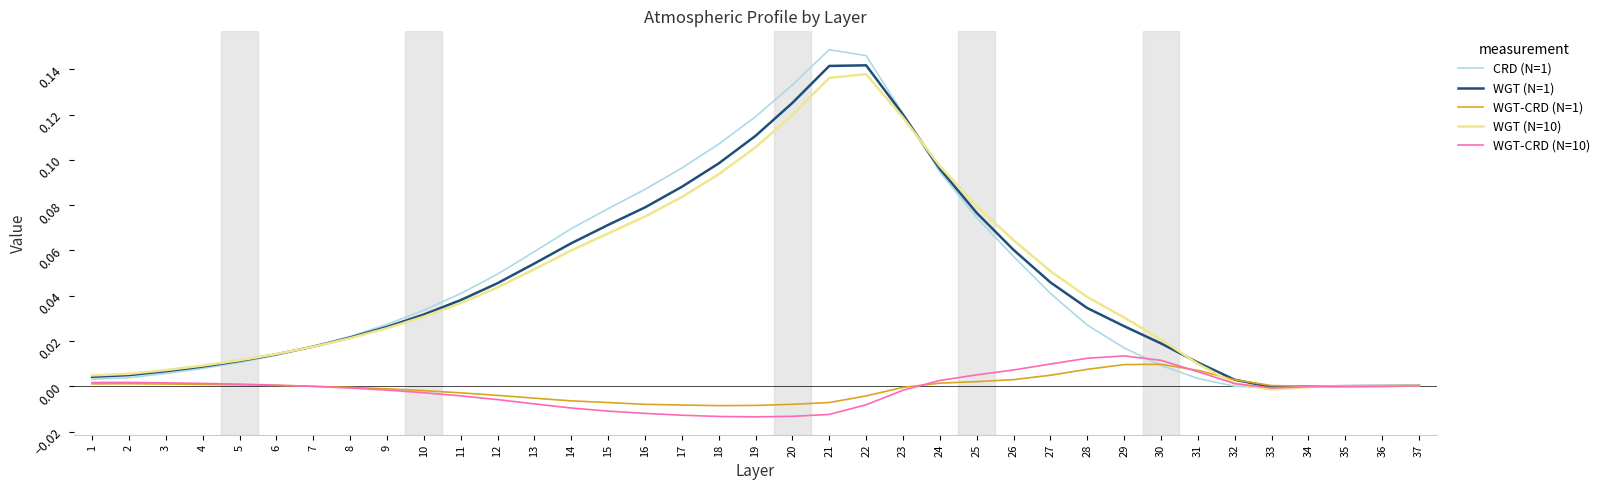

True or false: CRD (N=1) has a value of 0.0 at 36.

True